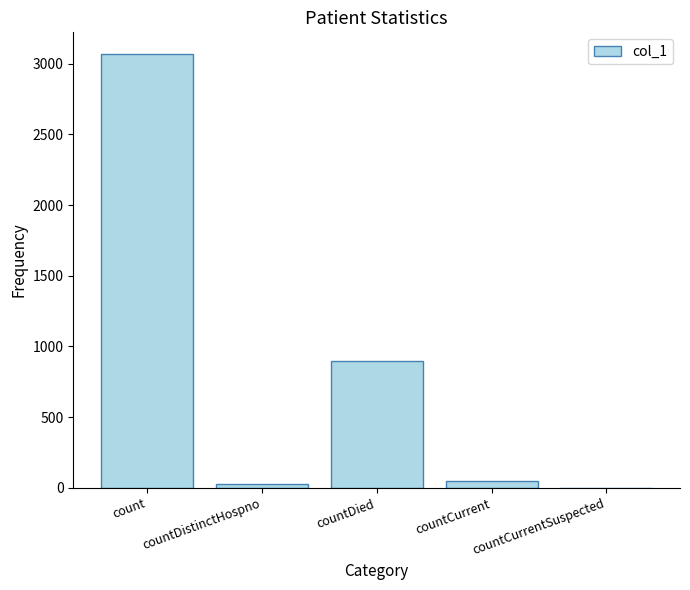

At which category does the chart reach its peak across all series?

count